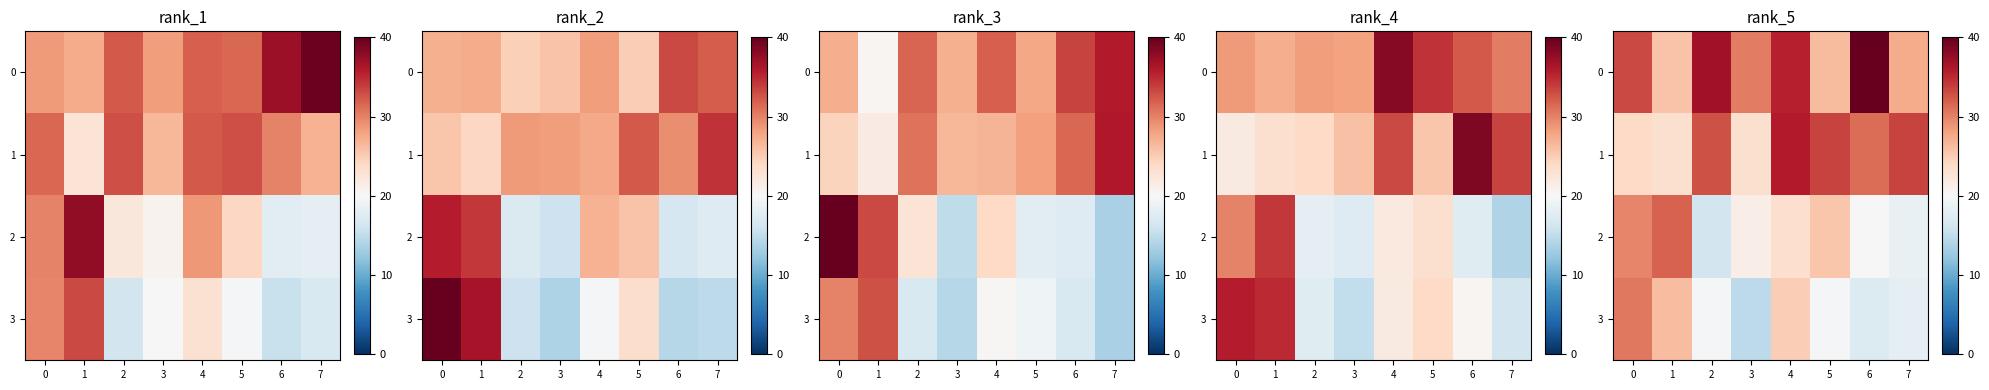

At how many categories does at least one series exceed 19?

8